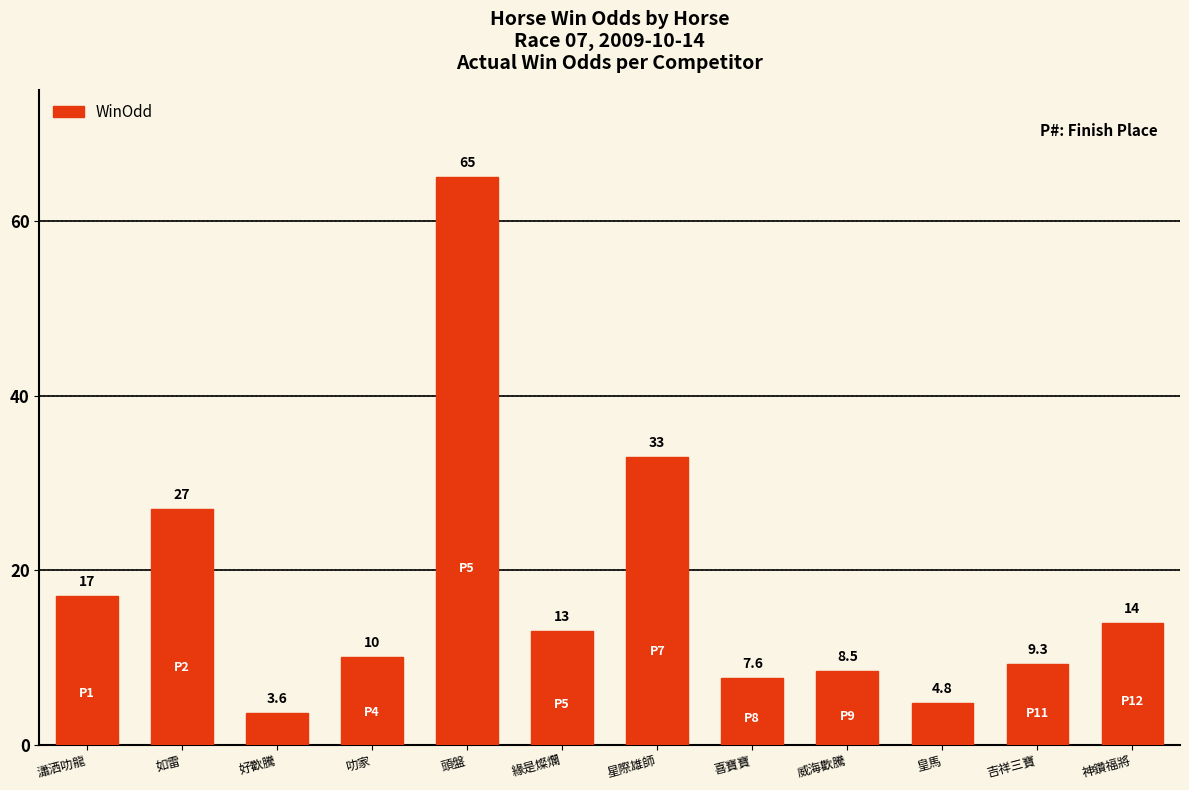

How many bars are there in total?

12